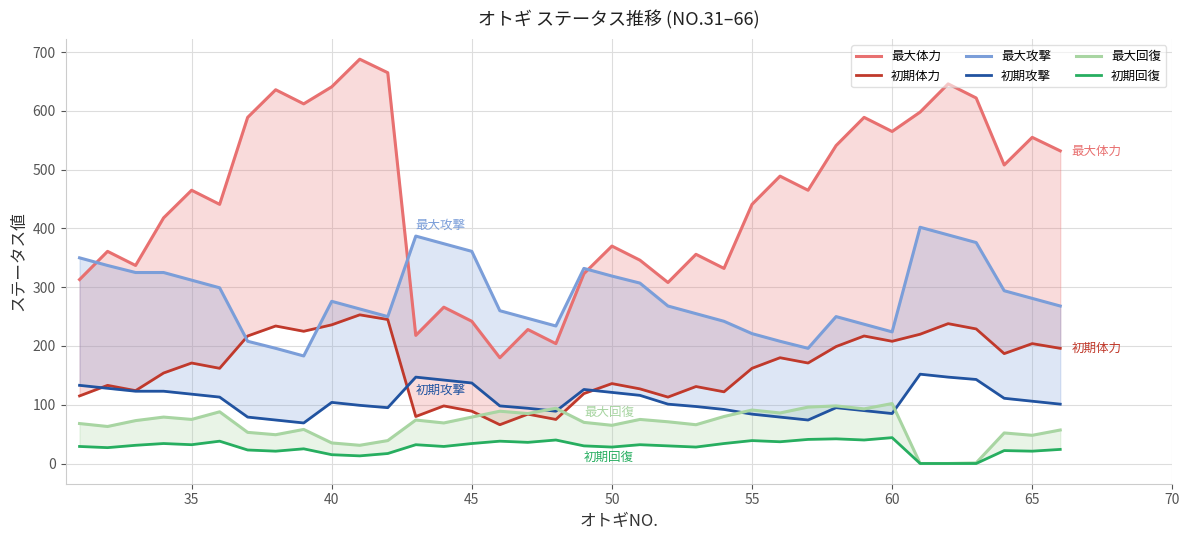

True or false: 最大体力 and 初期体力 intersect in this chart.

False